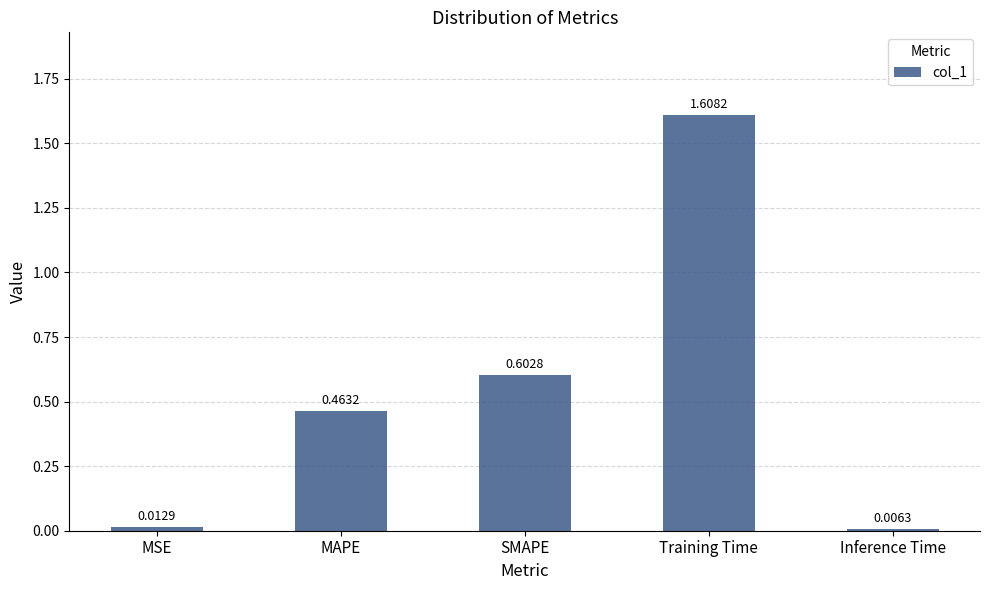

What is the label of the 3rd bar from the left?

SMAPE